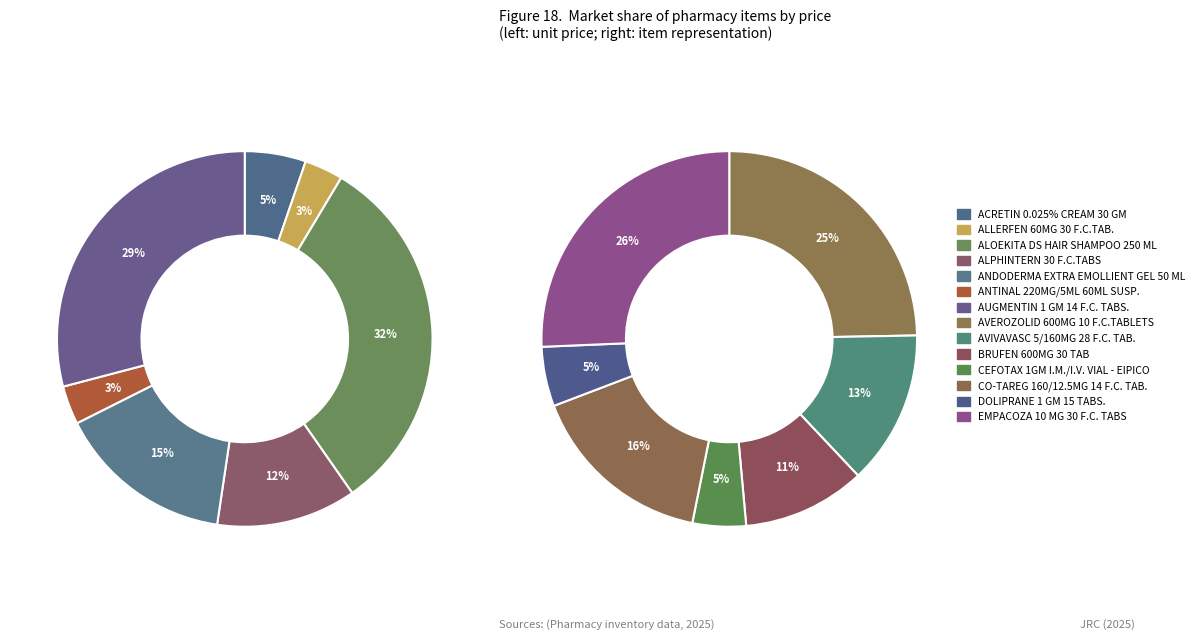

Combined, do AVIVAVASC 5/160MG 28 F.C. TAB. and ALOEKITA DS HAIR SHAMPOO 250 ML account for over 50%?

No